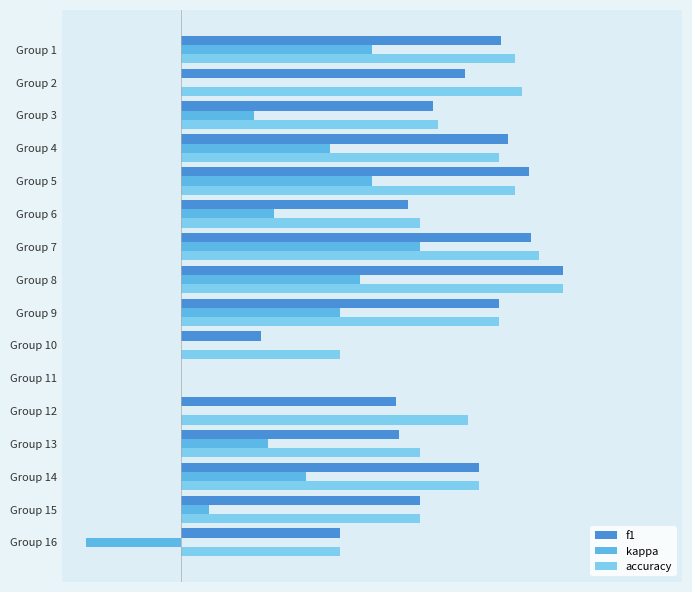

Reading left to right, list all the values displayed in this chart.

f1: 0.7	0.6	0.5	0.7	0.7	0.5	0.7	0.8	0.7	0.2	0.0	0.5	0.5	0.6	0.5	0.3
kappa: 0.4	0.0	0.2	0.3	0.4	0.2	0.5	0.4	0.3	0.0	0.0	0.0	0.2	0.3	0.1	-0.2
accuracy: 0.7	0.7	0.5	0.7	0.7	0.5	0.8	0.8	0.7	0.3	0.0	0.6	0.5	0.6	0.5	0.3